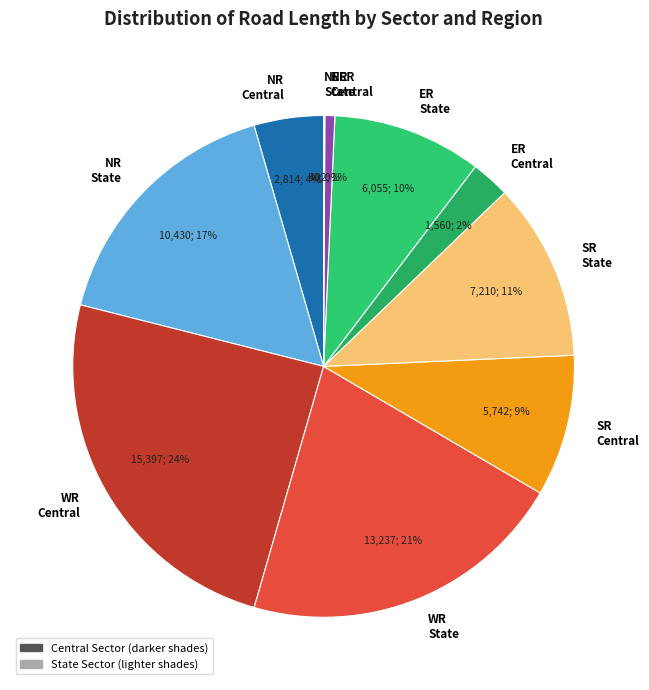

True or false: WR Central accounts for 24% of the total.

True